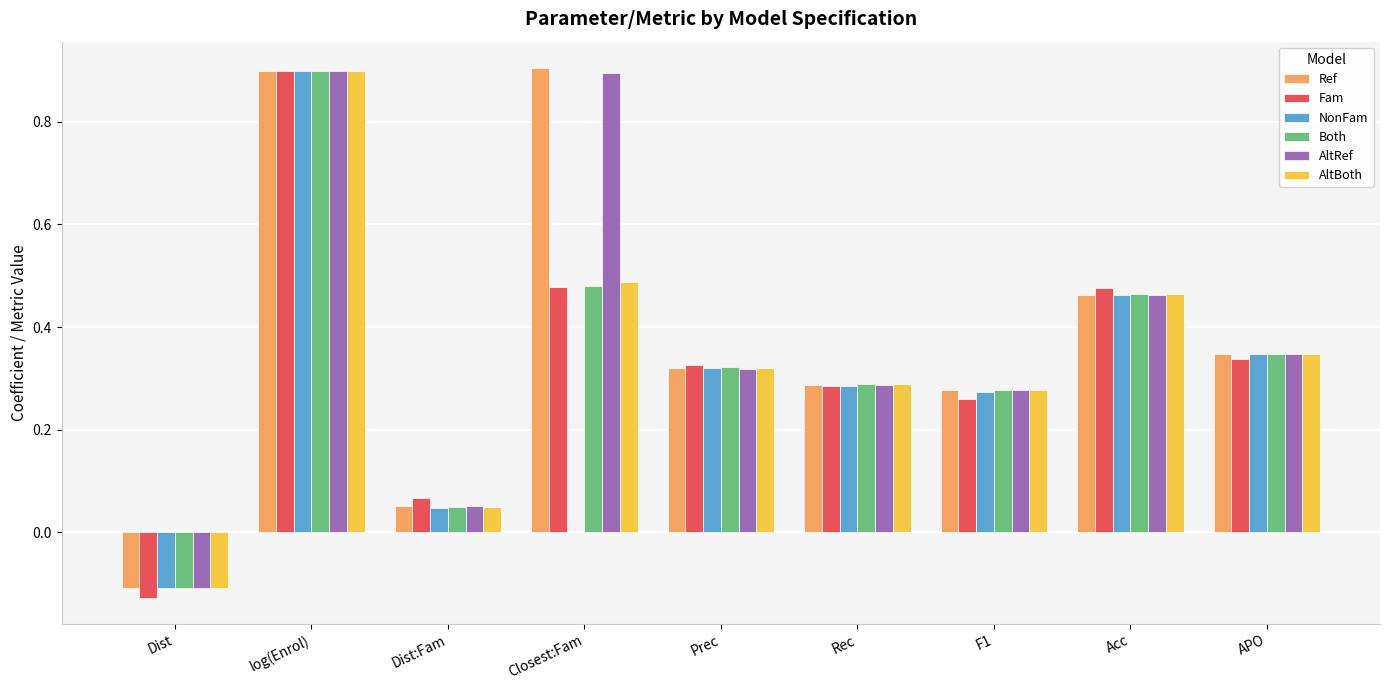

What is the sum of the AltRef values at log(Enrol) and Prec?

1.2